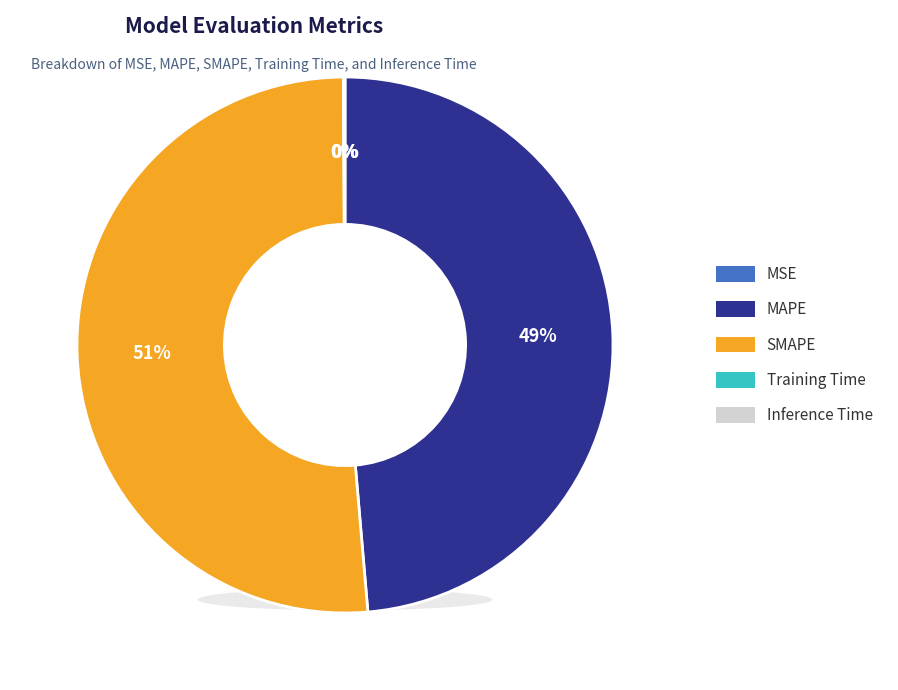

What is the smallest slice in the pie chart?

MSE